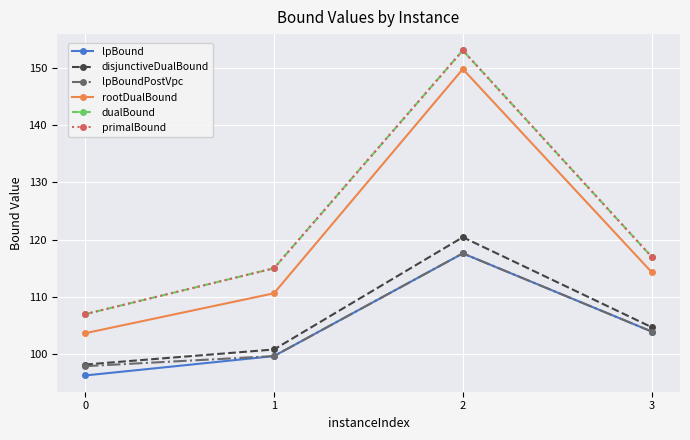

What is the greatest value displayed?

153.0